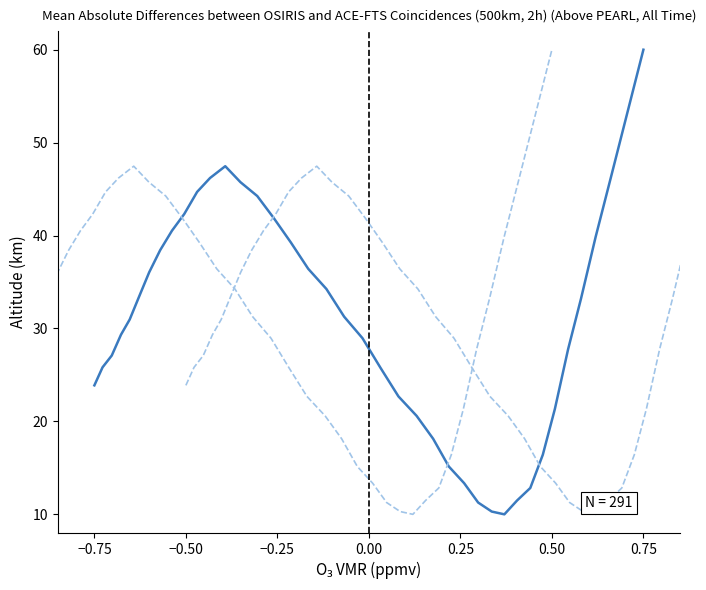

What is the greatest value displayed?

60.0